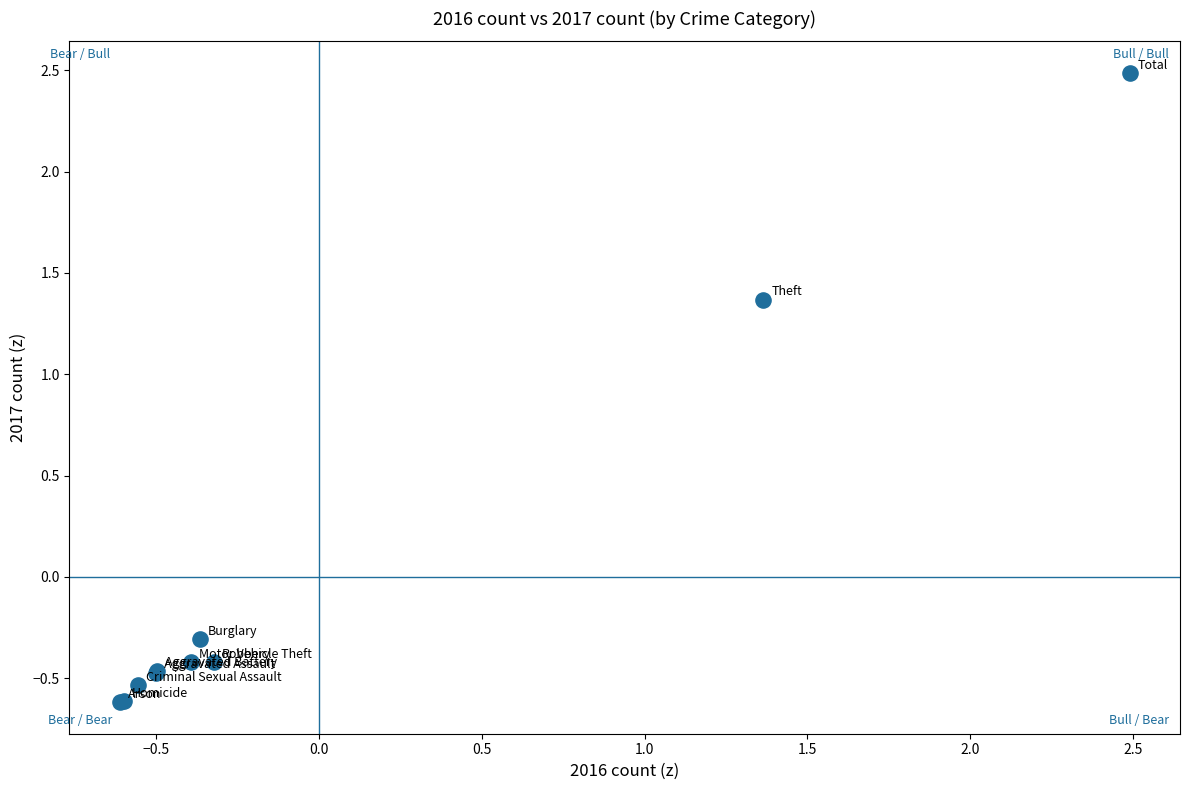

What Y value in the scatter plot is closest to 0?

-0.3